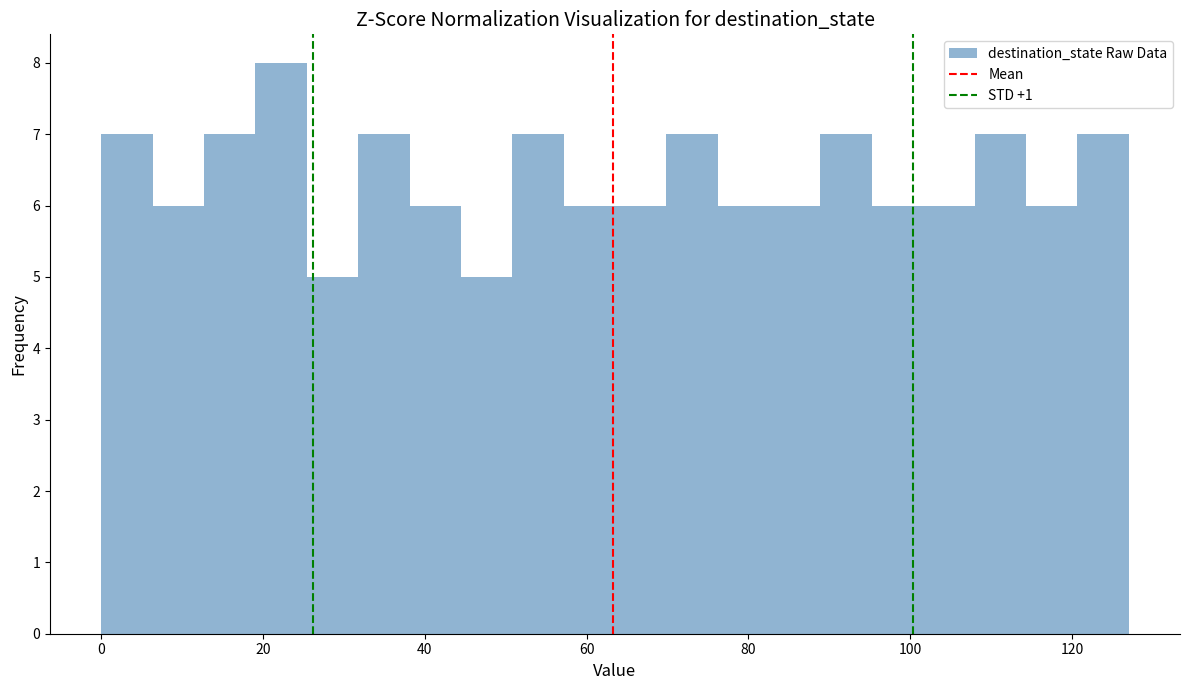

Around what value on the x-axis is the tallest bar? Give the approximate position of its centre, as read against the axis.

22